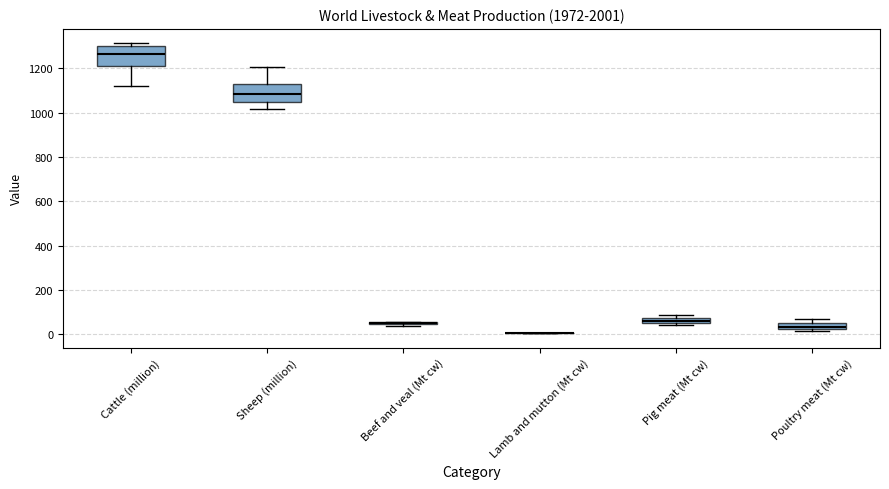

Where does the lower whisker of the box for Cattle (million) end on the y-axis? The values are not printed on the chart, so give them approximately, as read against the axis.

1120